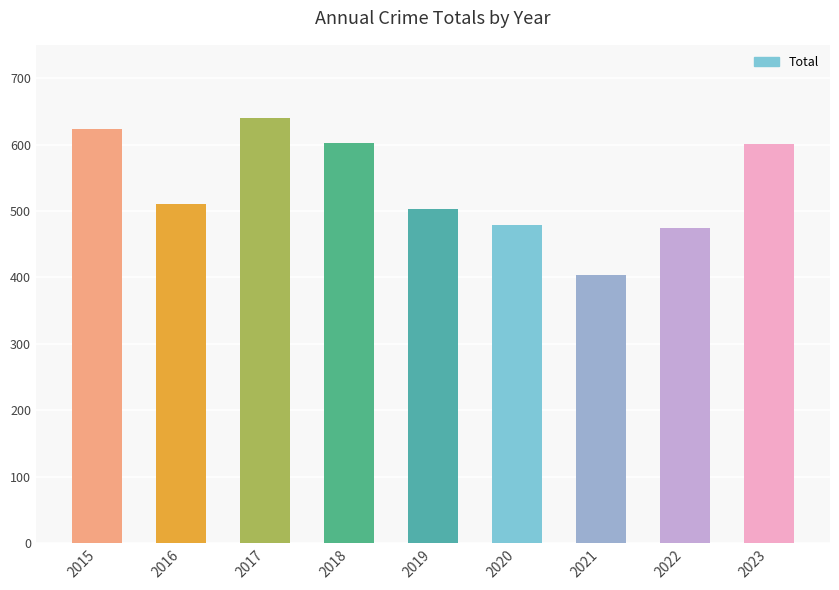

The value at 2015 is 623. True or false?

True